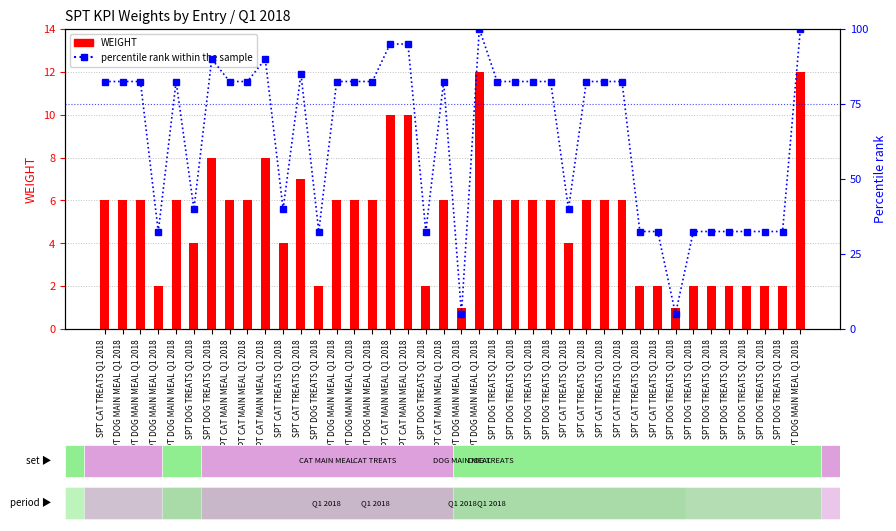

Between SPT DOG MAIN MEAL Q1 2018 and SPT DOG MAIN MEAL Q1 2018, which series saw the biggest shift?

percentile rank within the sample